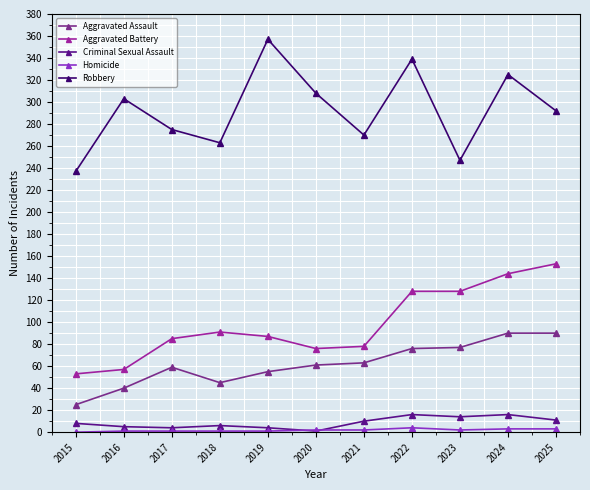

True or false: Robbery has more than 2 points higher than both neighbors.

True